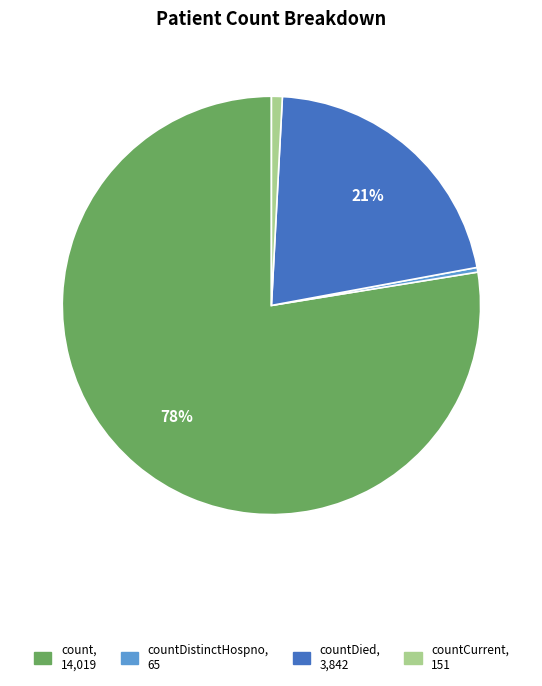

To the nearest percent, what is the average slice percentage?

25%